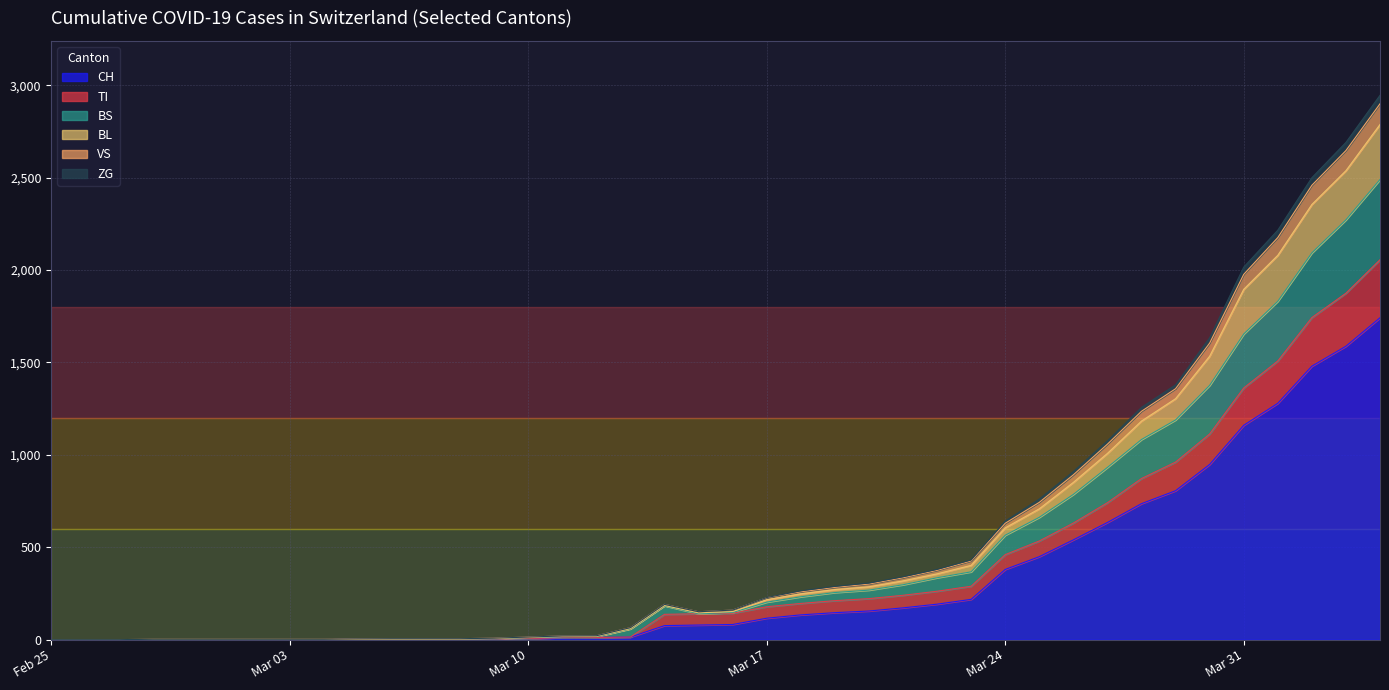

What is the highest value of the CH series?

1742